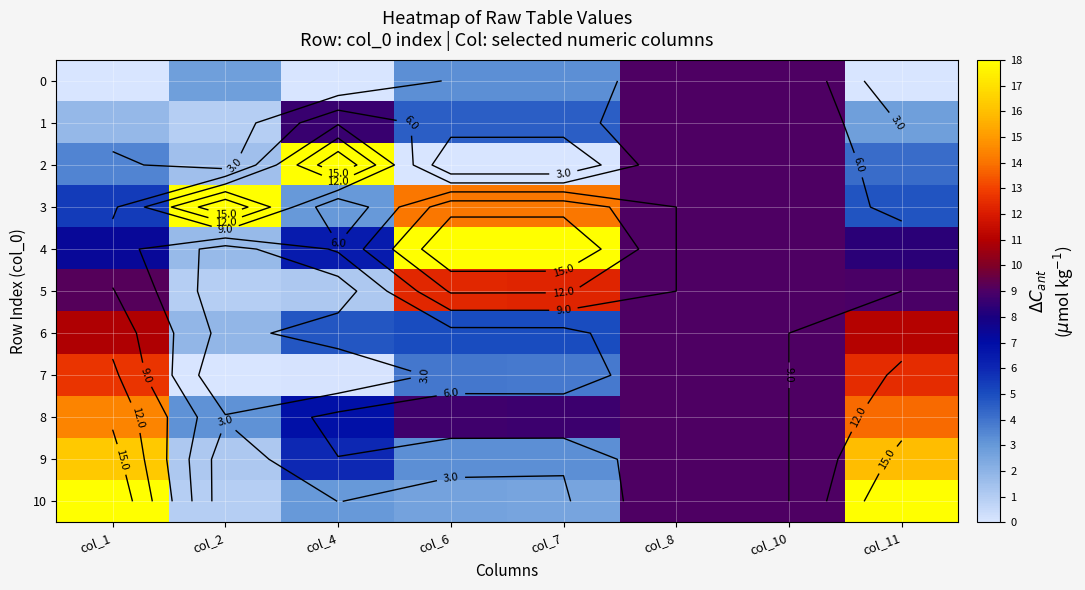

The value of 8 at col_2 is 2.2. True or false?

False